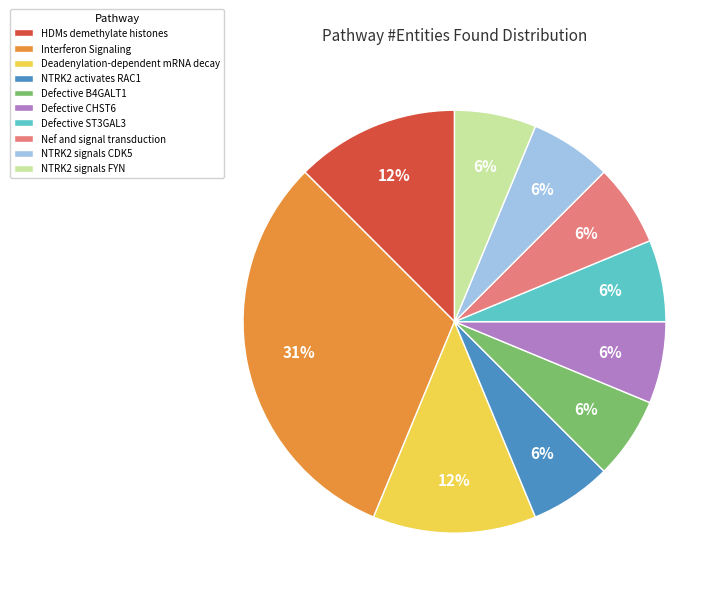

To the nearest percent, what is the average slice percentage?

10%